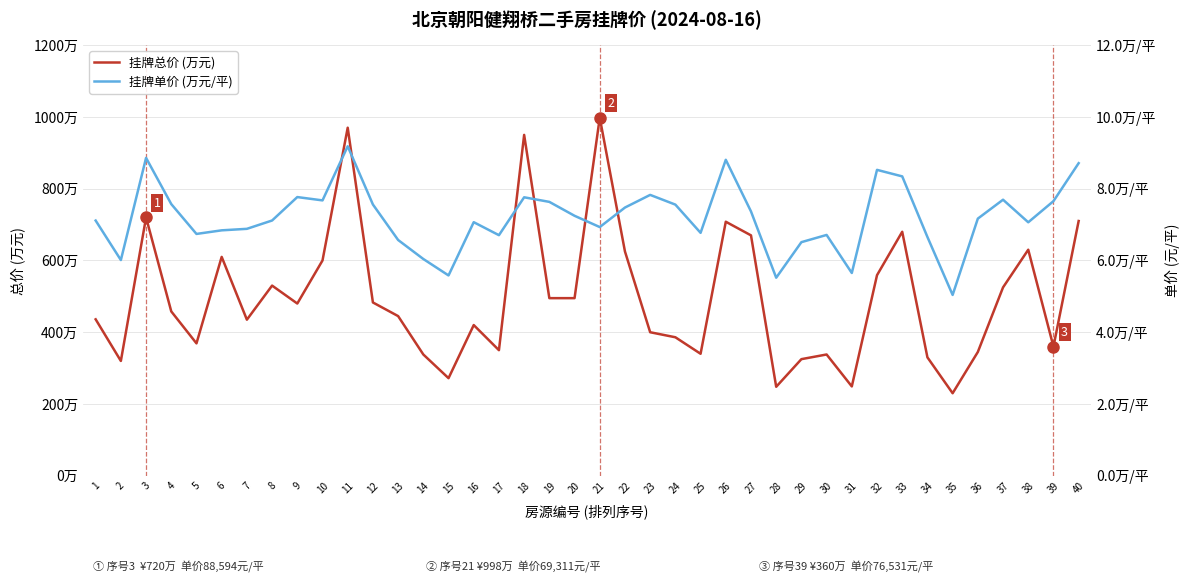

Which has a higher value, 37 or 5?

37